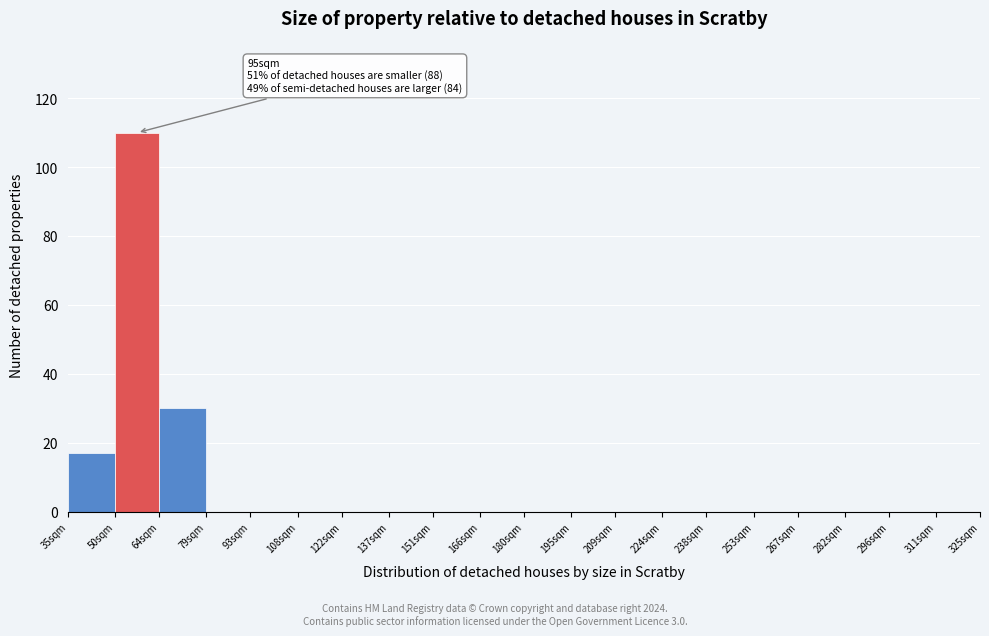

Reading left to right, transcribe all the data shown in this chart.

35sqm=17	50sqm=110	64sqm=30	79sqm=0	93sqm=0	108sqm=0	122sqm=0	137sqm=0	151sqm=0	166sqm=0	180sqm=0	195sqm=0	209sqm=0	224sqm=0	238sqm=0	253sqm=0	267sqm=0	282sqm=0	296sqm=0	311sqm=0